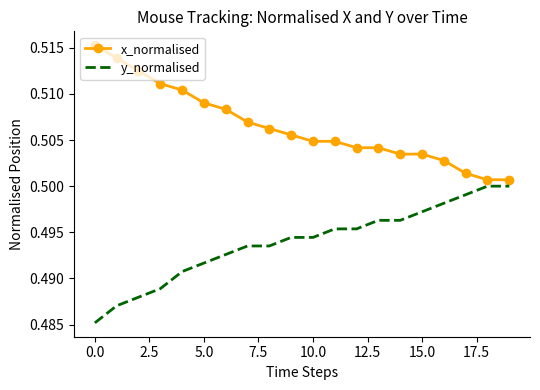

True or false: y_normalised and x_normalised intersect in this chart.

False